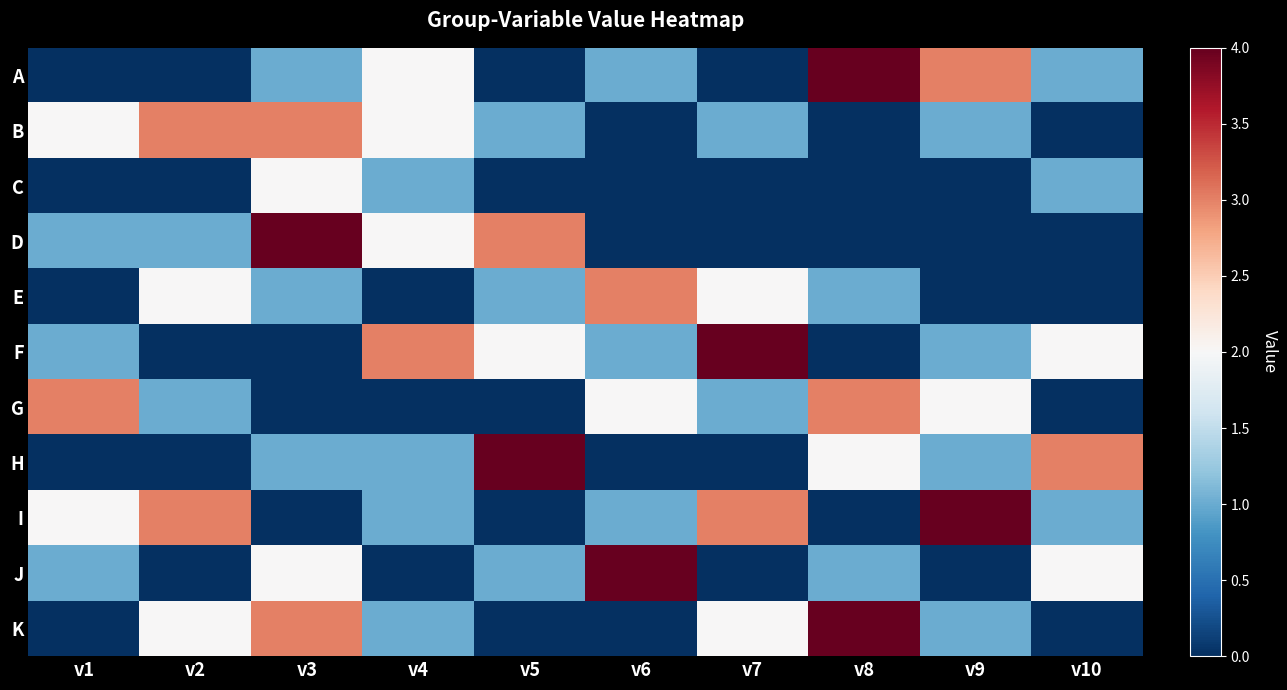

Between v7 and v3, which is larger?

v3